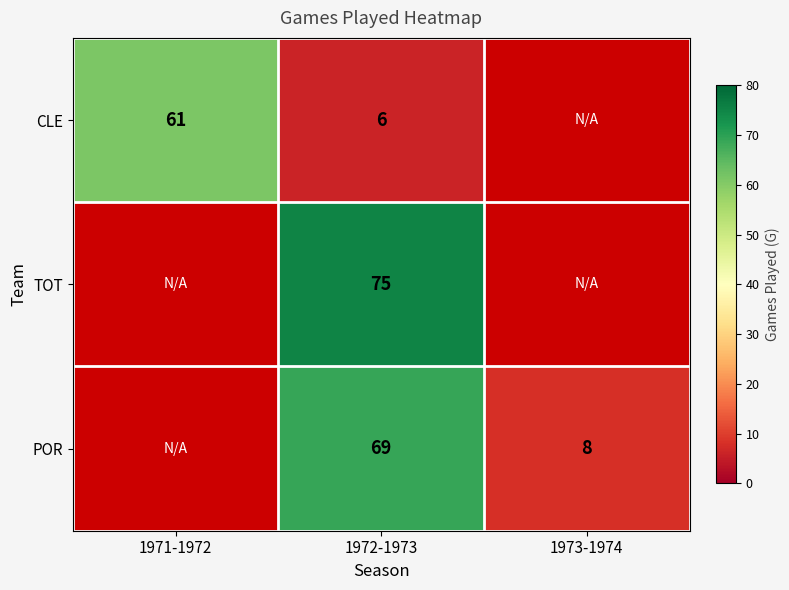

What is the difference between the highest and lowest values at 1972-1973?

69